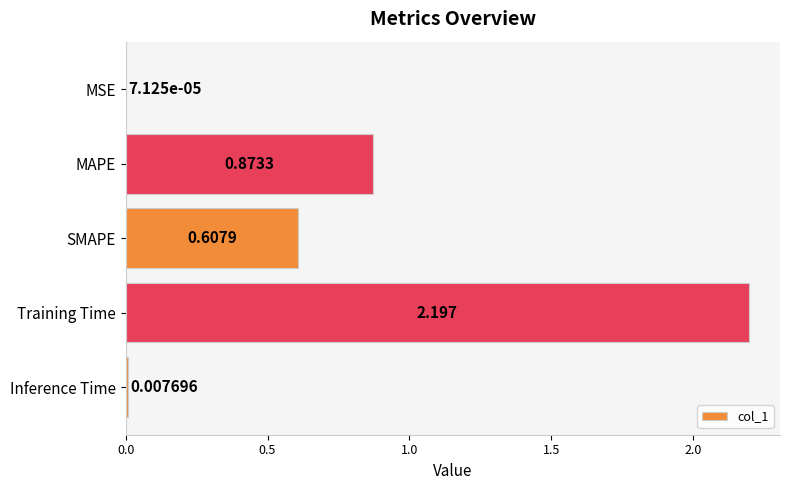

Which has a higher value, Training Time or MAPE?

Training Time